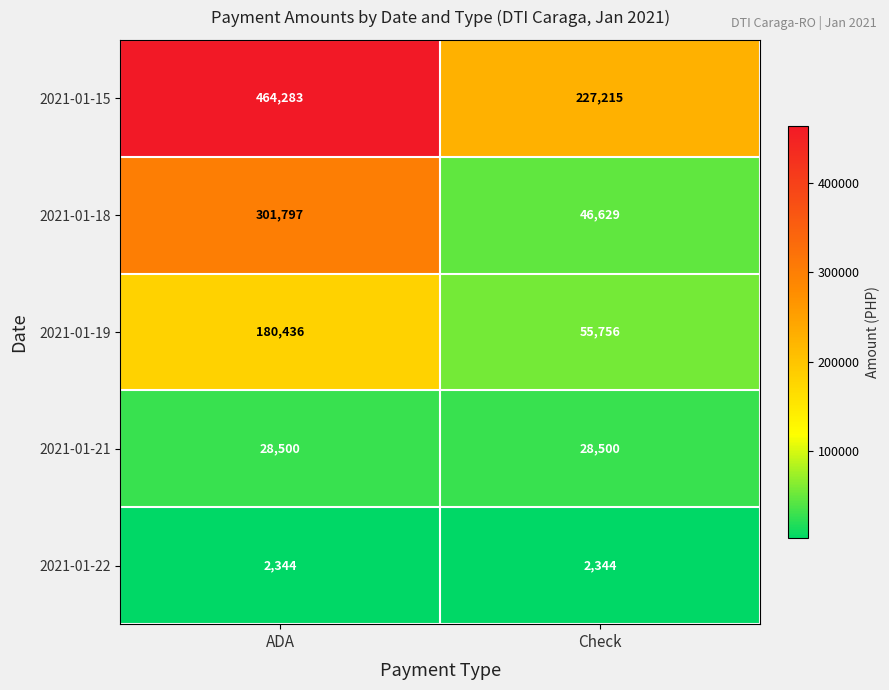

At how many categories does at least one series exceed 178616?

2